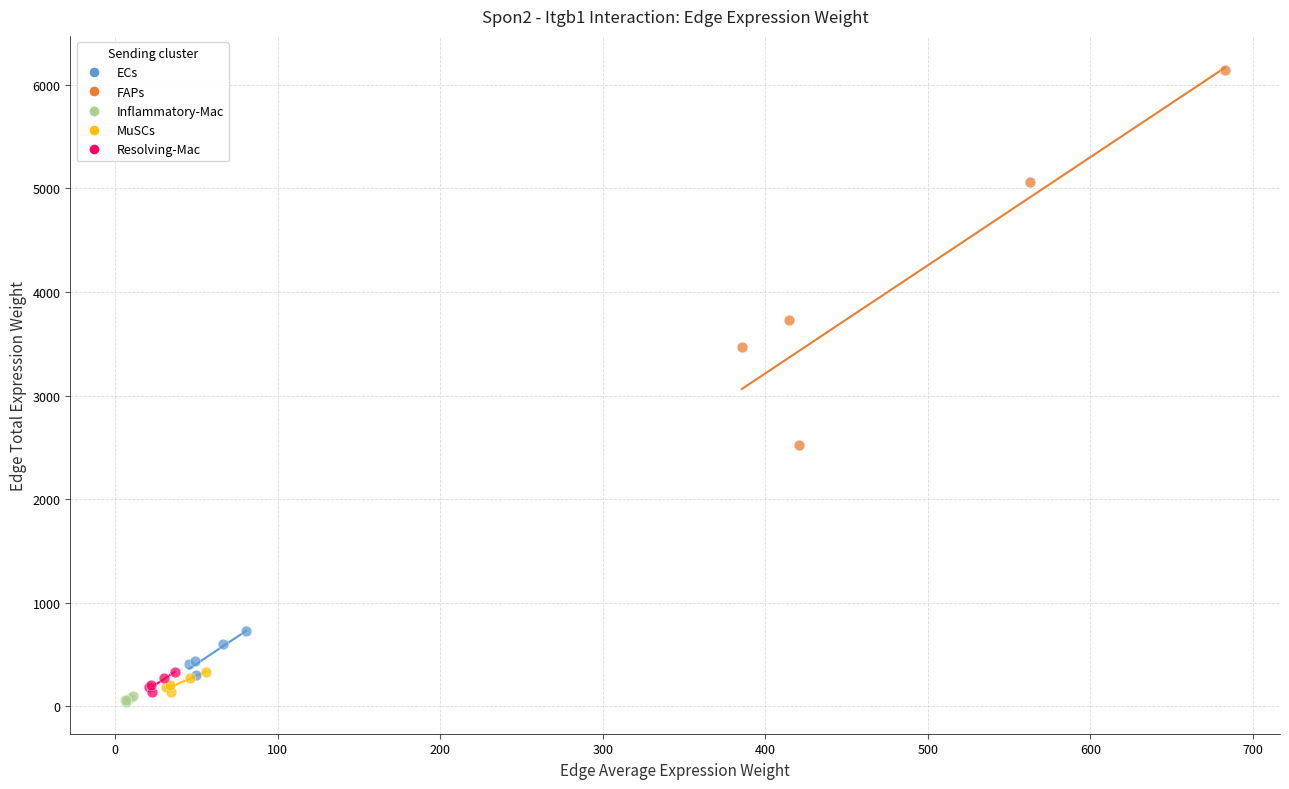

Which series reaches the minimum Y coordinate?

Inflammatory-Mac